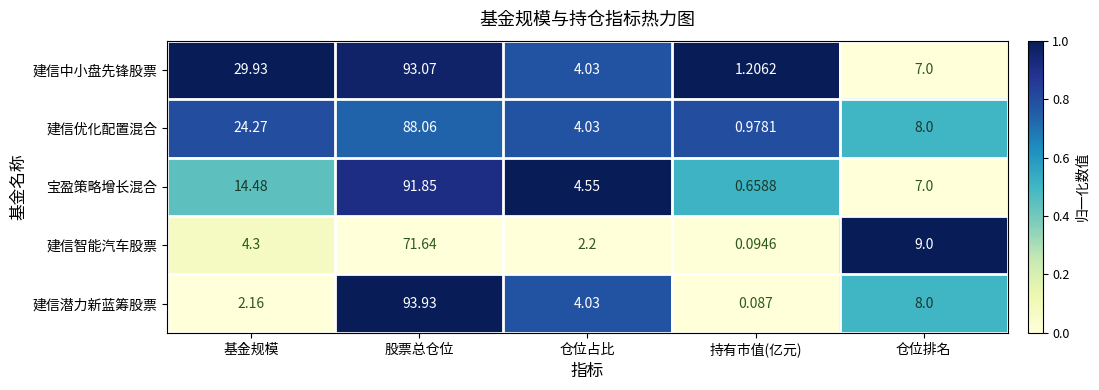

At which category does the chart reach its minimum across all series?

持有市值(亿元)